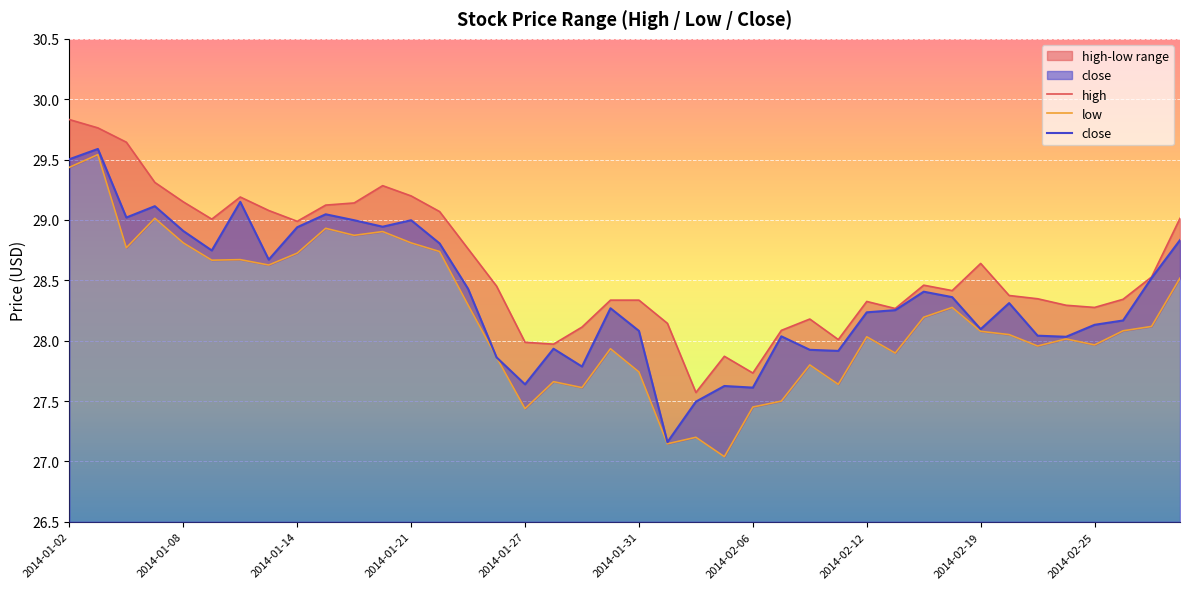

How many categories are shown in the chart?

40